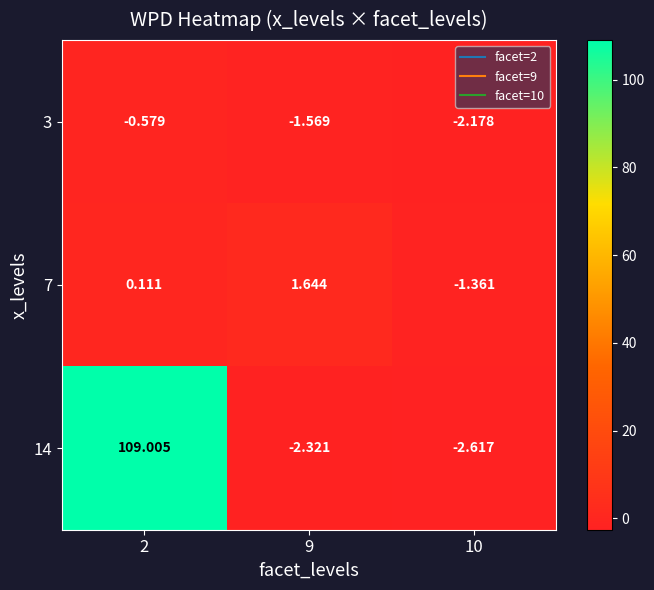

Which series changed the most between 9 and 10?

7